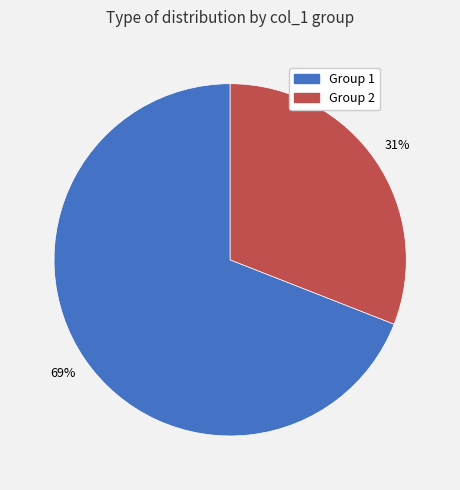

To the nearest percent, what is the difference between the largest and smallest slice percentages?

38%